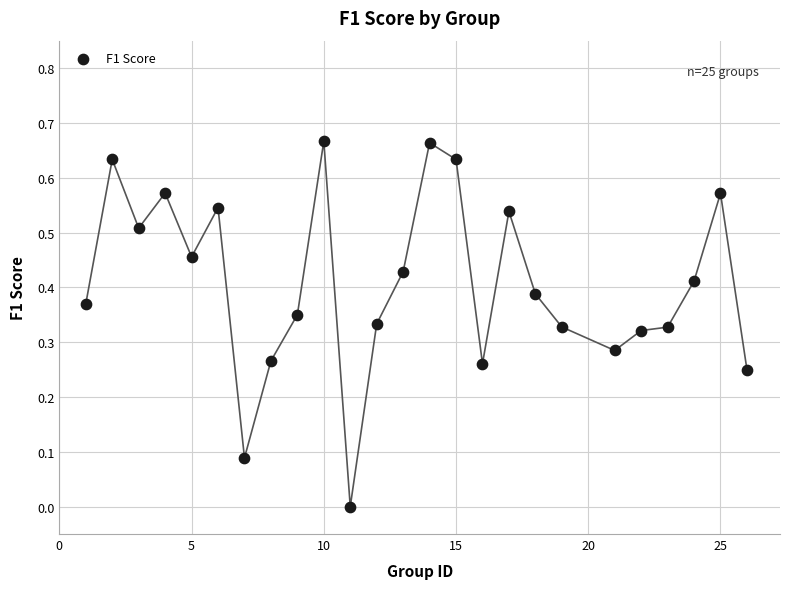

What is the range of X values (max minus min)?

25.0